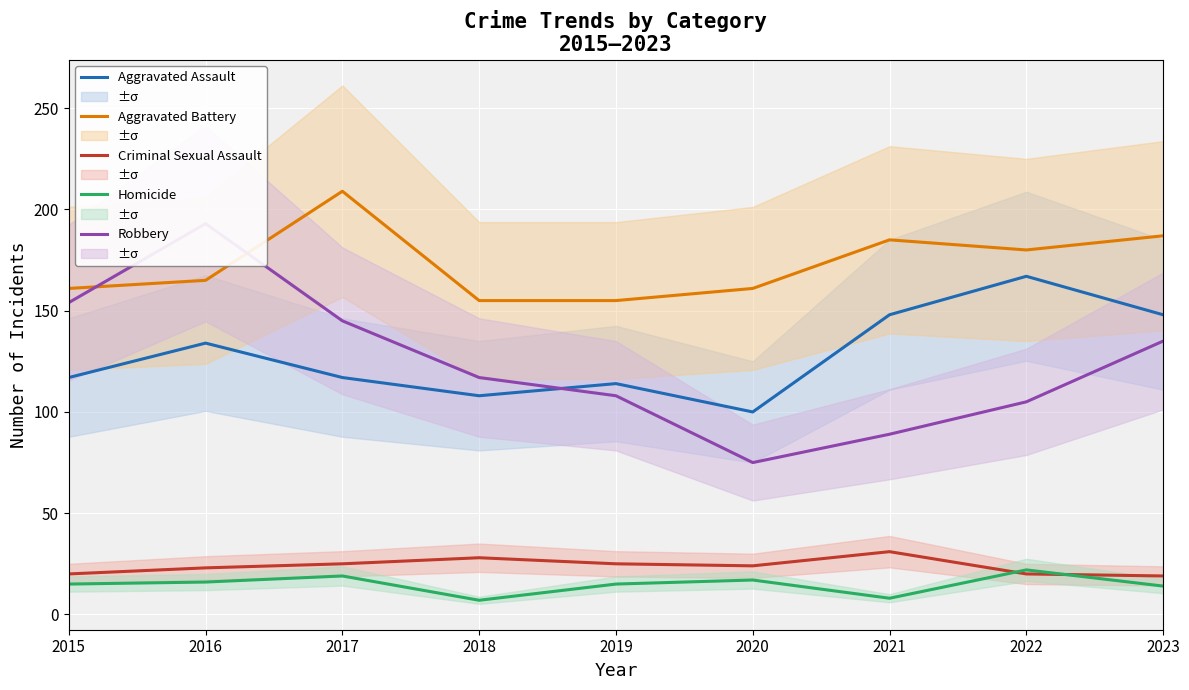

True or false: Aggravated Battery and Criminal Sexual Assault cross at least once.

False